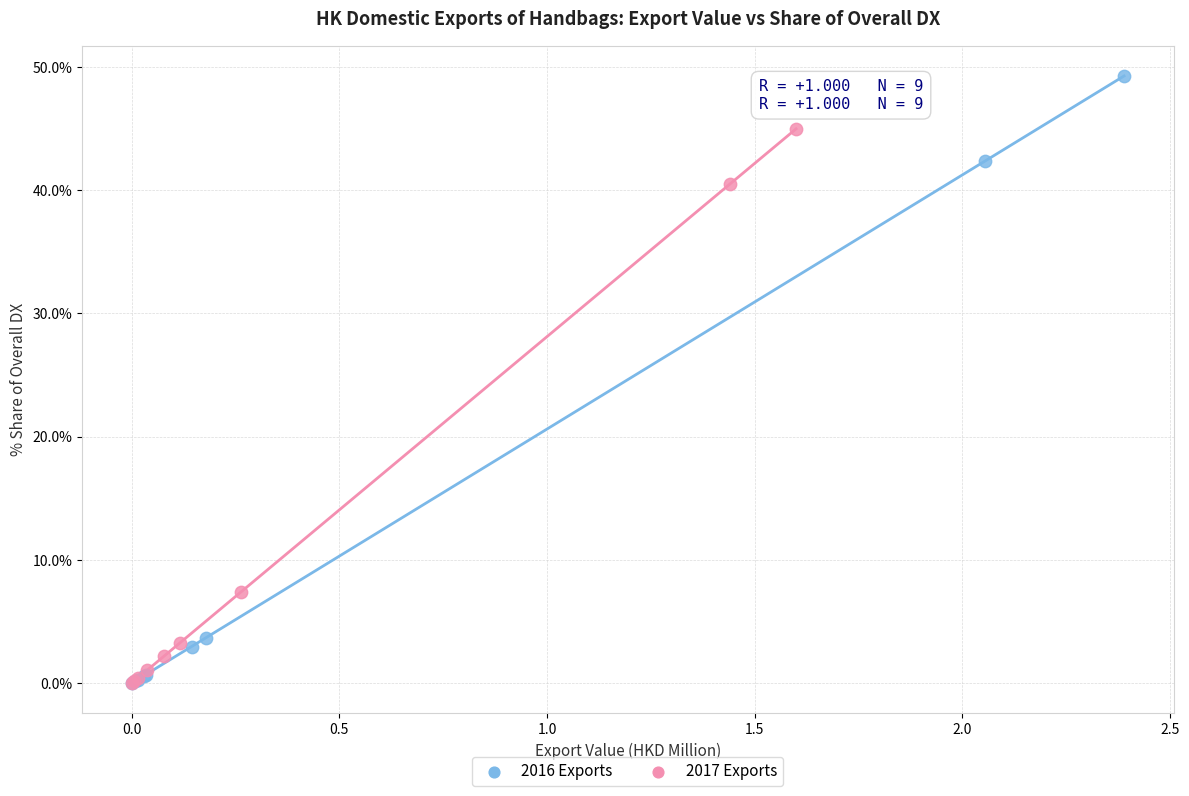

Which series contains the highest Y value?

2016 Exports